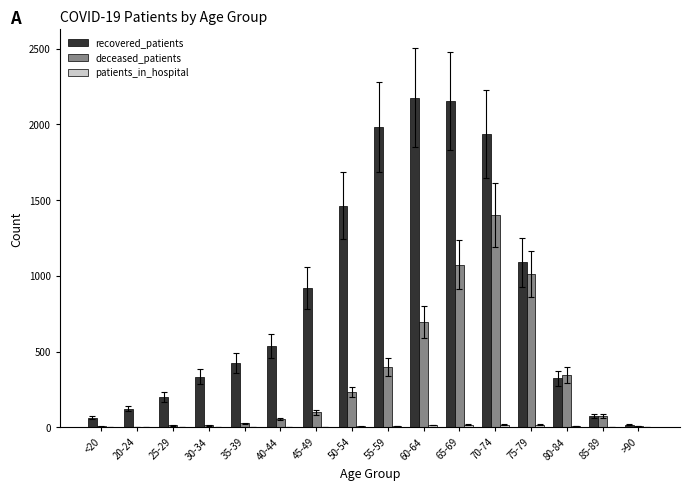

How many series are shown in this chart?

3